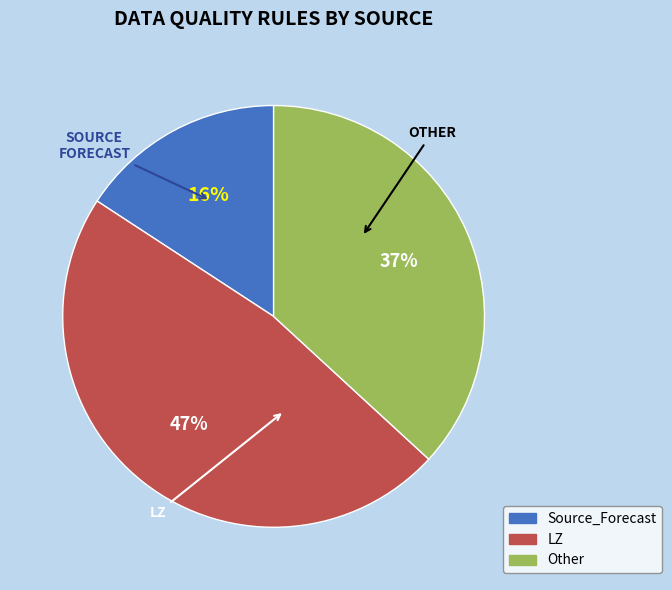

To the nearest percent, what percentage of the pie is Source_Forecast?

16%